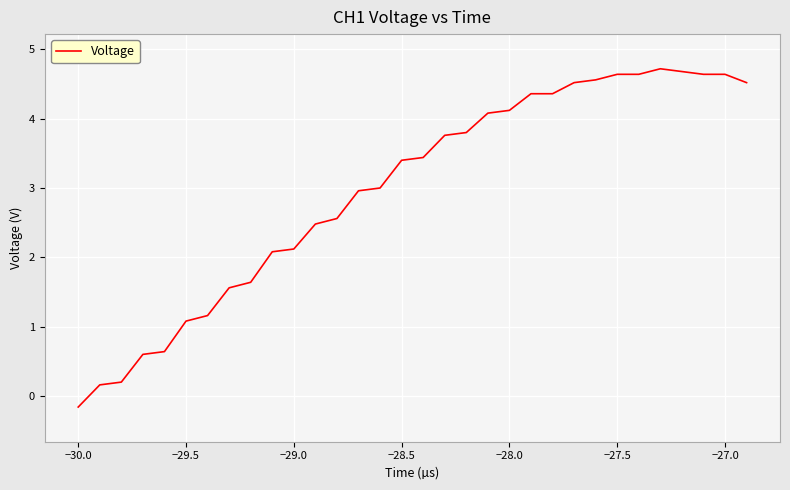

What is the maximum value shown in the chart?

4.7